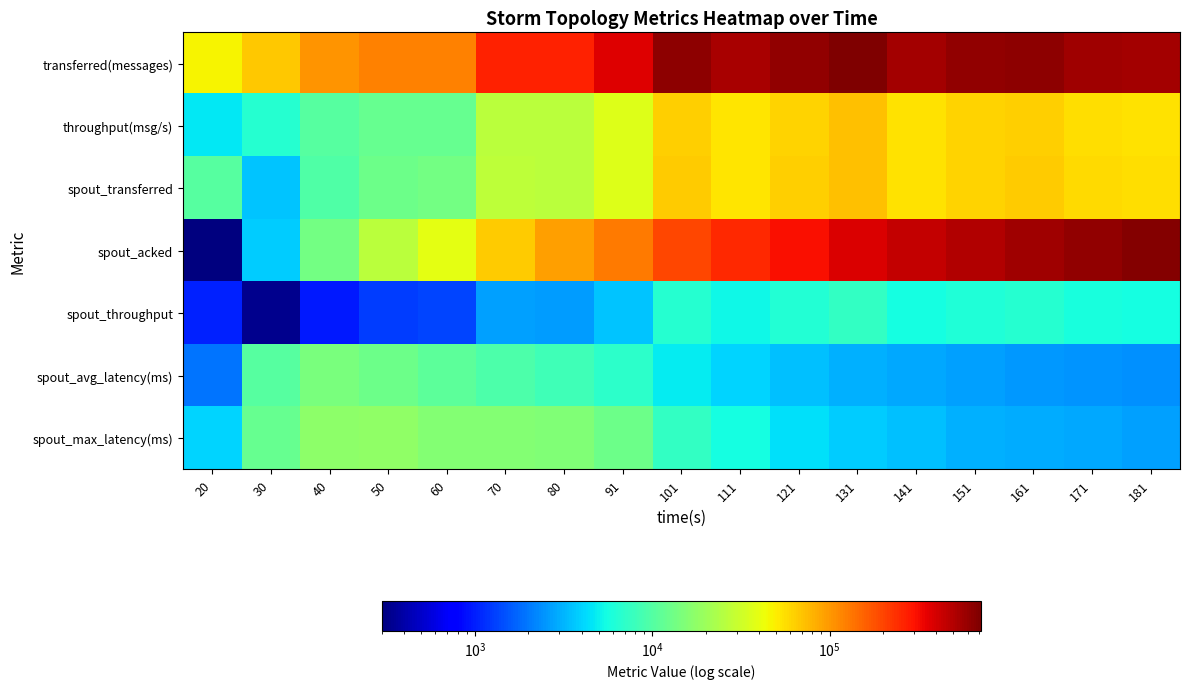

Count the number of categories in the chart.

17